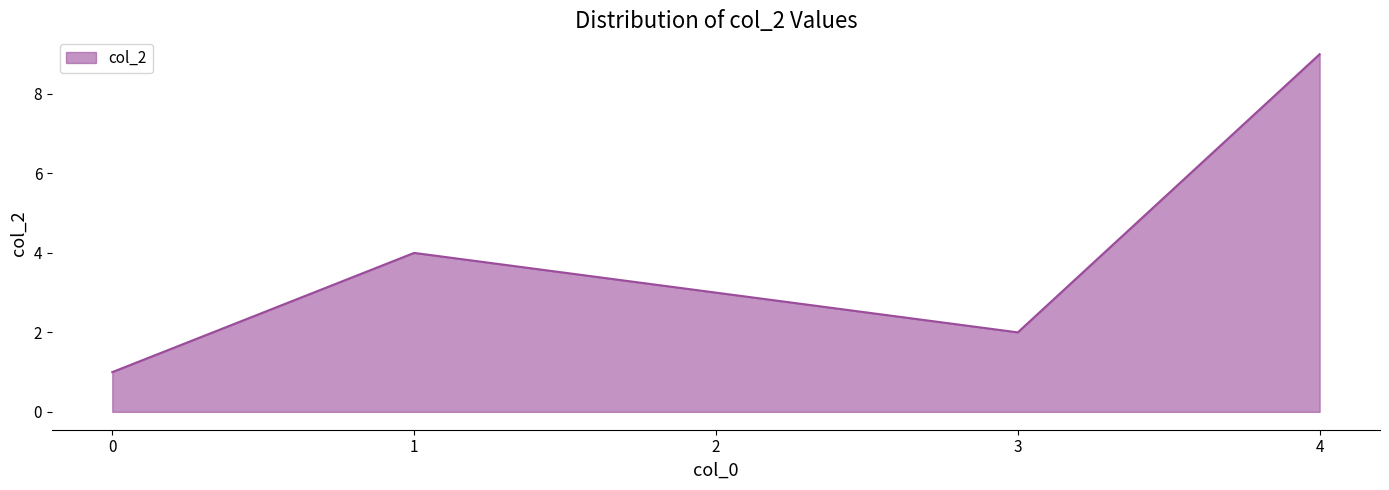

Reading left to right, list all the values displayed in this chart.

0=1	1=4	2=3	3=2	4=9